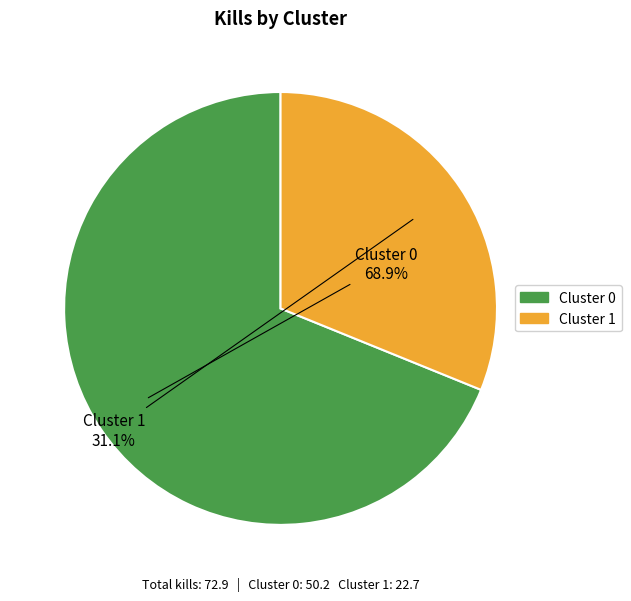

To the nearest percent, what percentage of the pie is Cluster 1?

31%